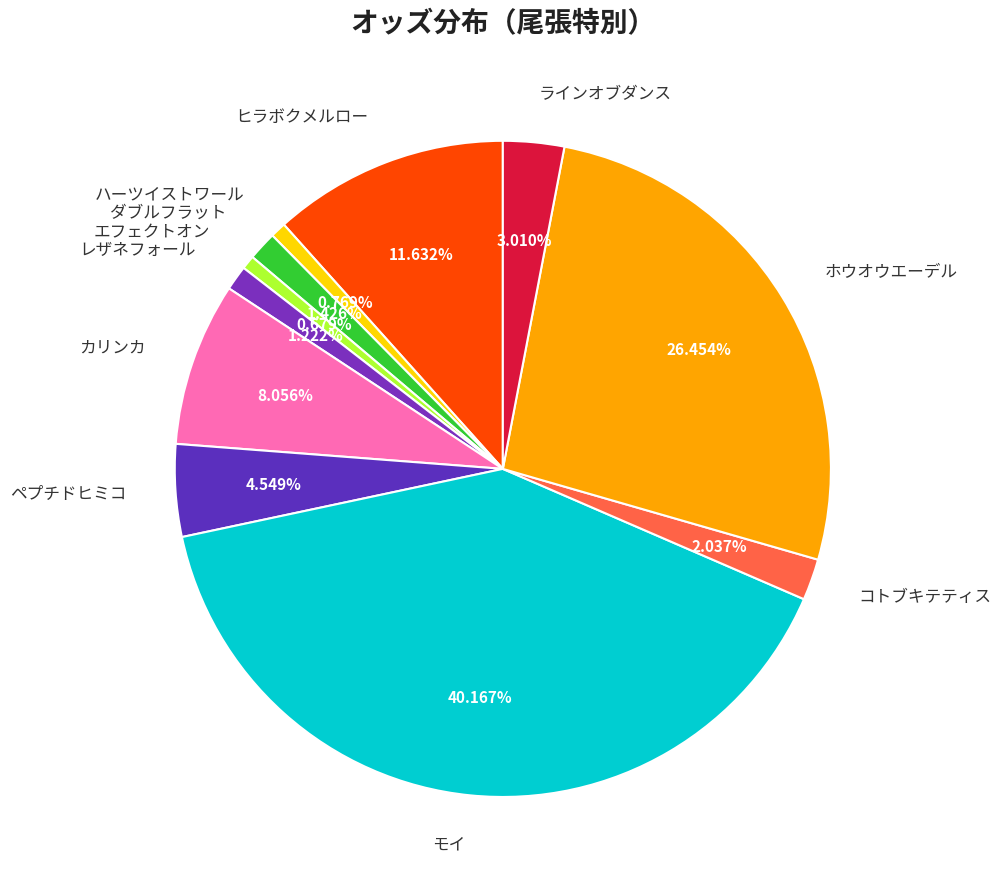

To the nearest percent, what is the combined percentage of ヒラボクメルロー and ラインオブダンス?

15%